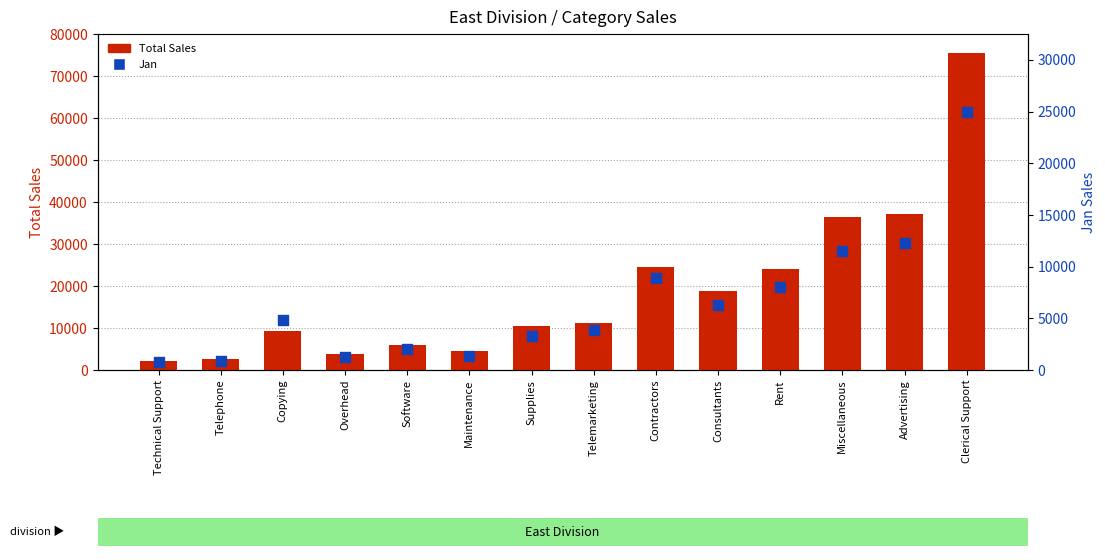

Which series contains the lowest Y value?

Jan